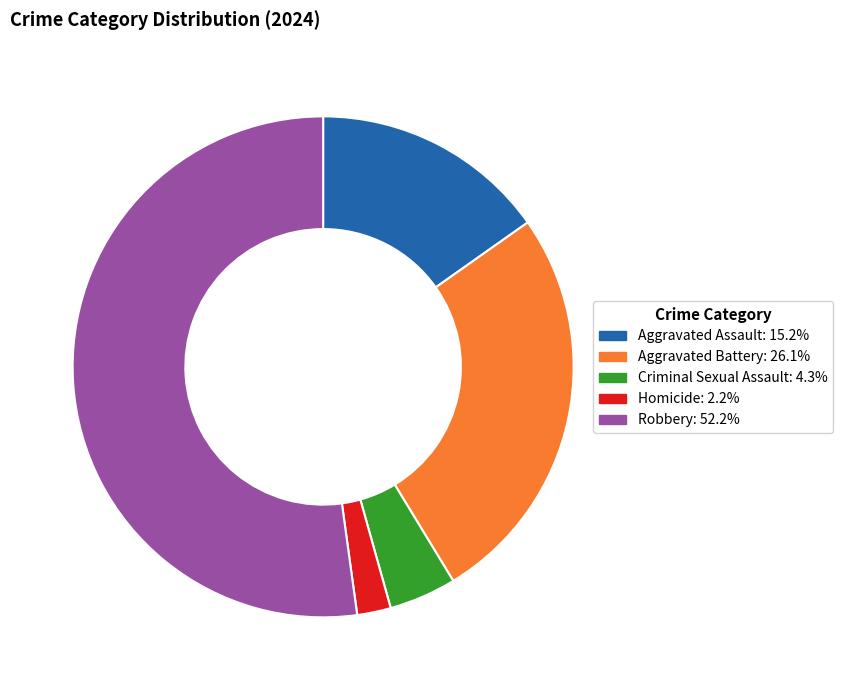

Approximately how many times larger is the value at Robbery compared to Aggravated Battery?

2.0